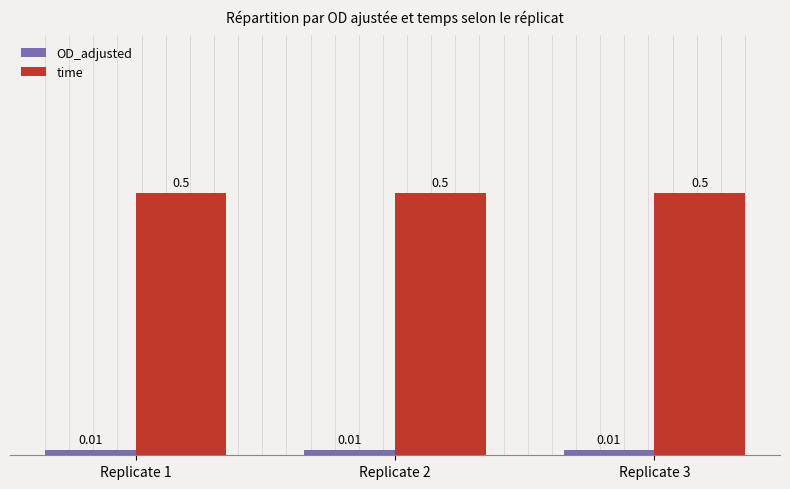

At how many categories does at least one series exceed 0?

3